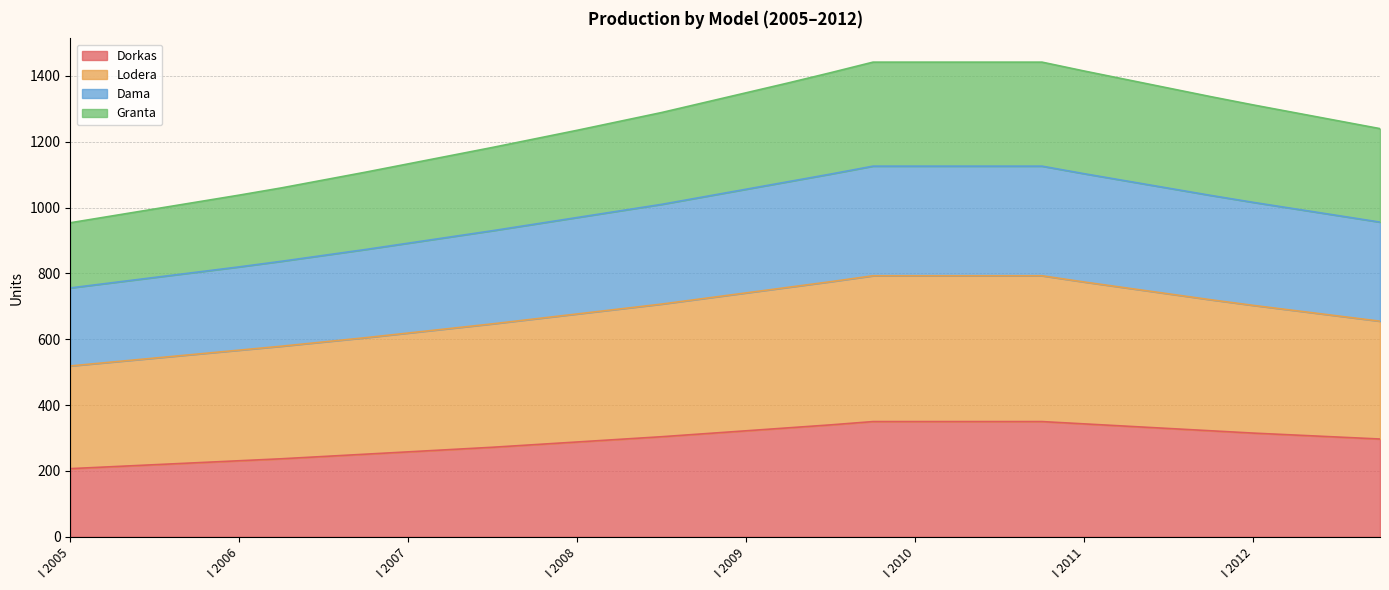

True or false: Granta and Dorkas cross at least once.

False